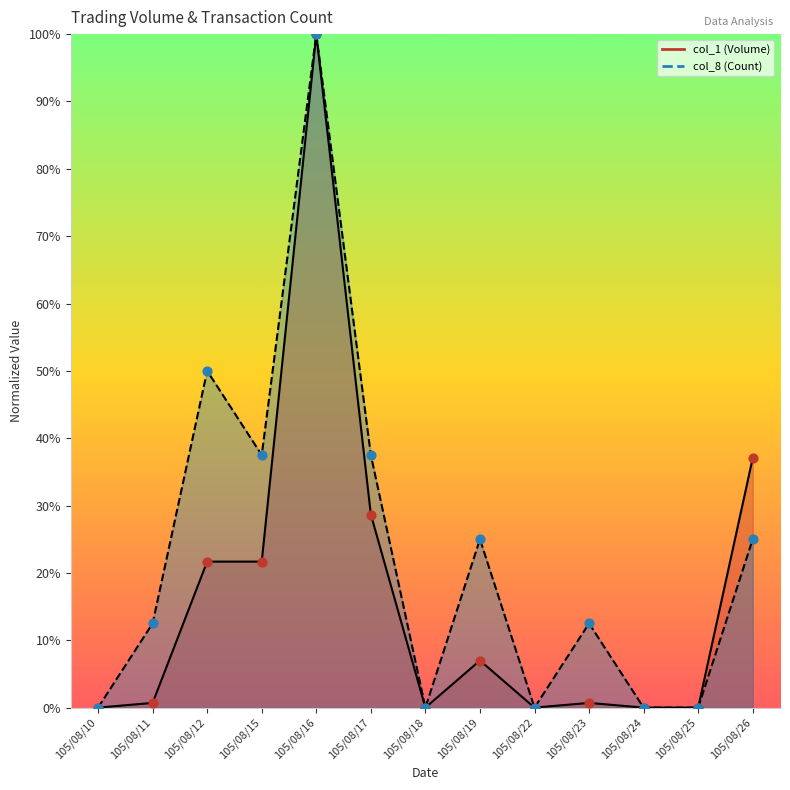

Which series has the largest total across all categories?

col_8 (Count) line